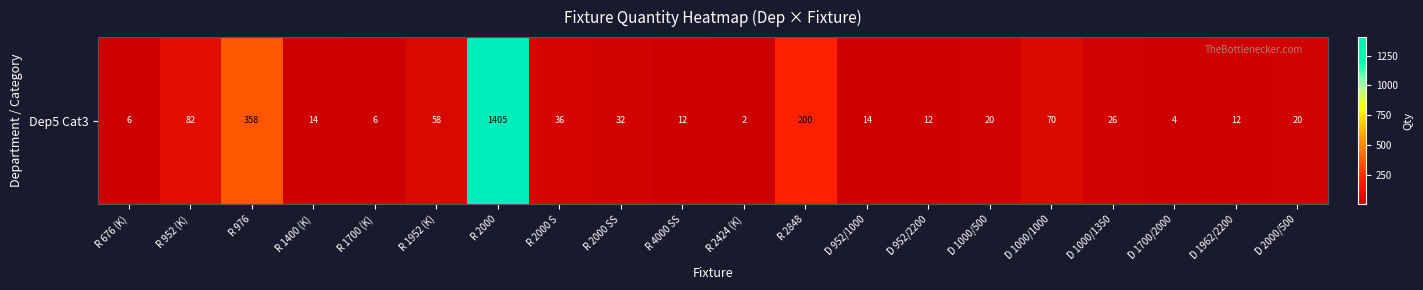

The chart shows a value of 32 at R 2000 SS. True or false?

True